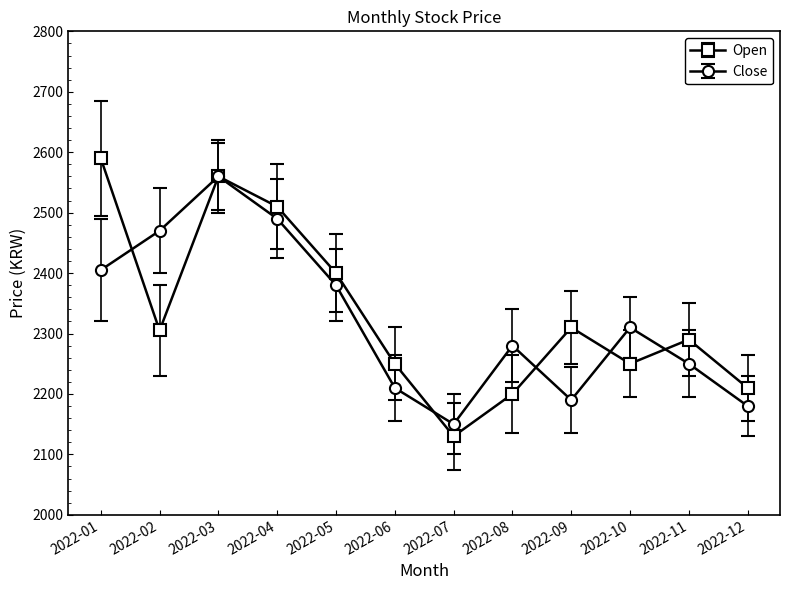

Is it true that Close equals 2150 at 2022-07?

True